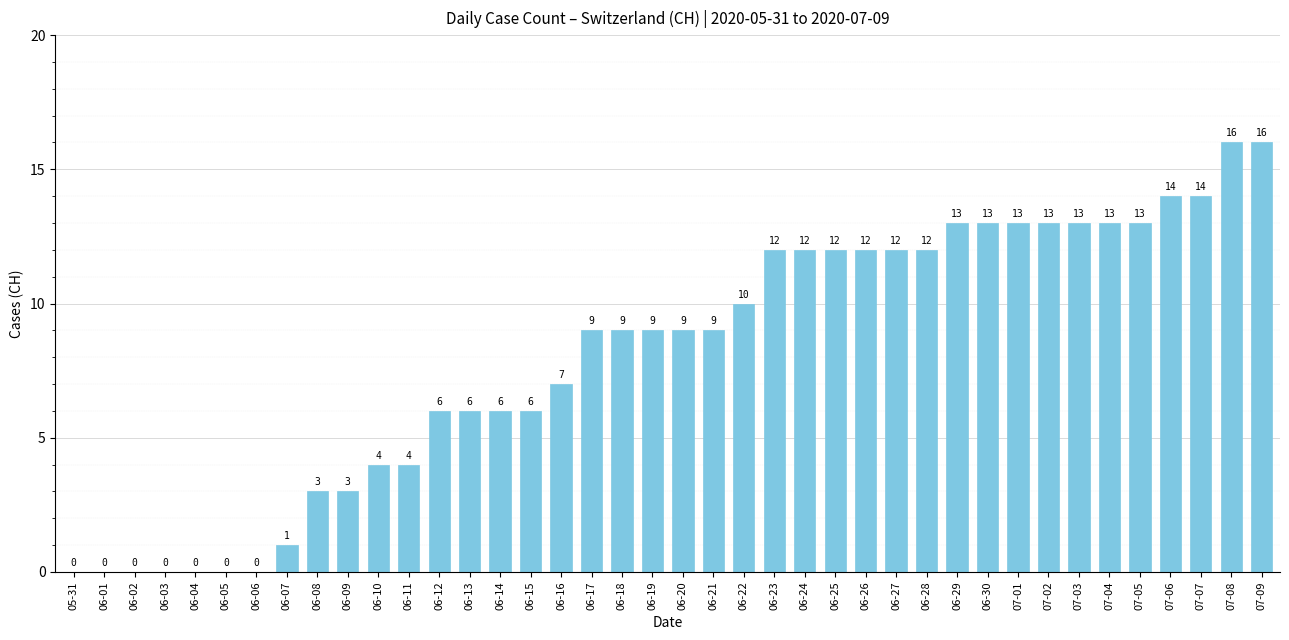

At which label is the value closest to 8?

06-16